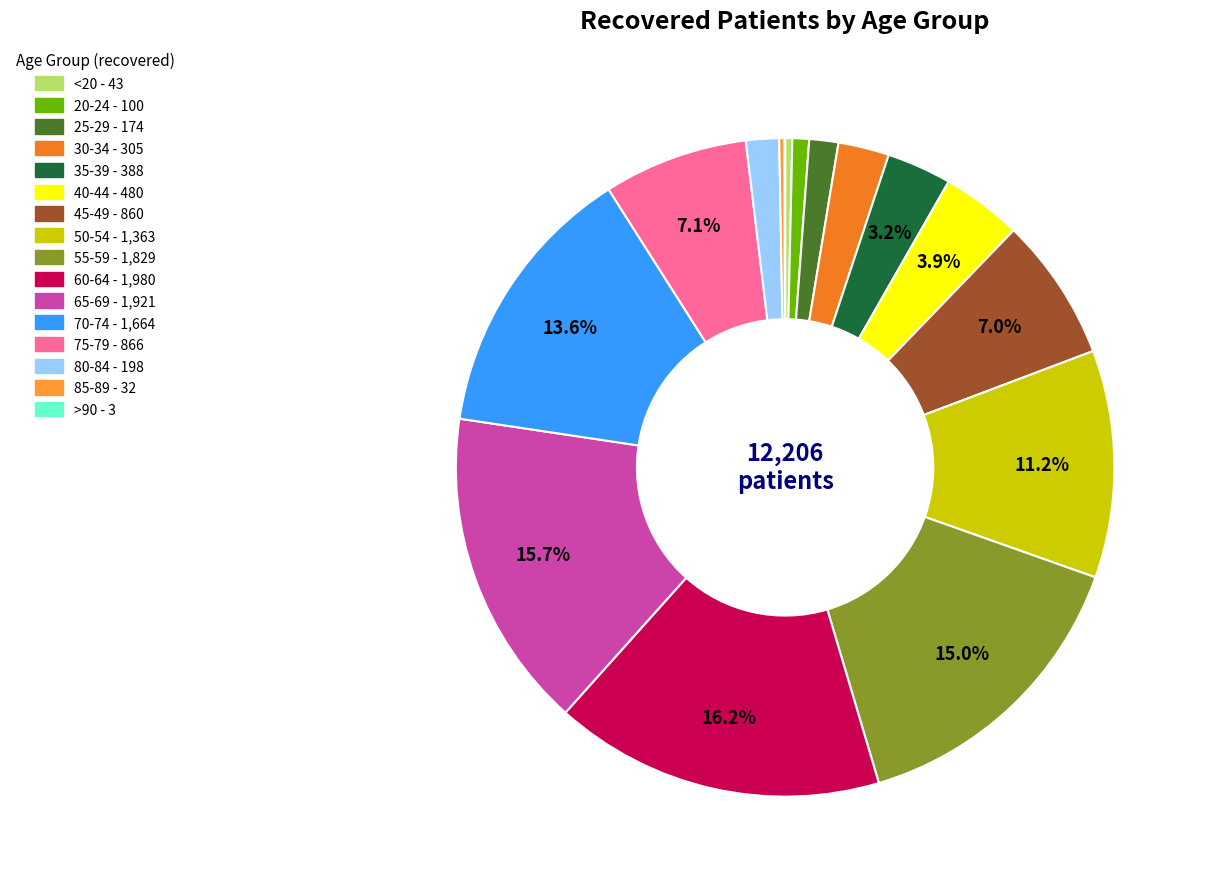

What percentage is the 70-74 slice, to the nearest percent?

14%